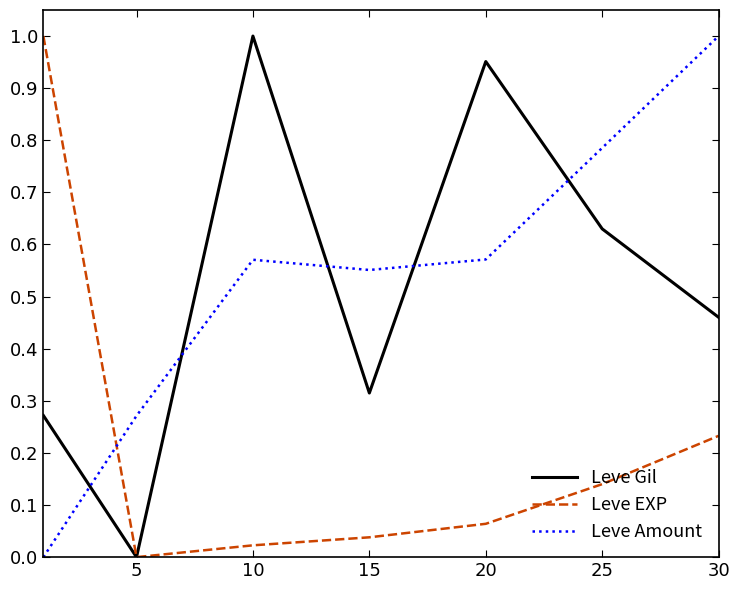

After their last crossing, which series has the higher values: Leve Gil or Leve Amount?

Leve Amount